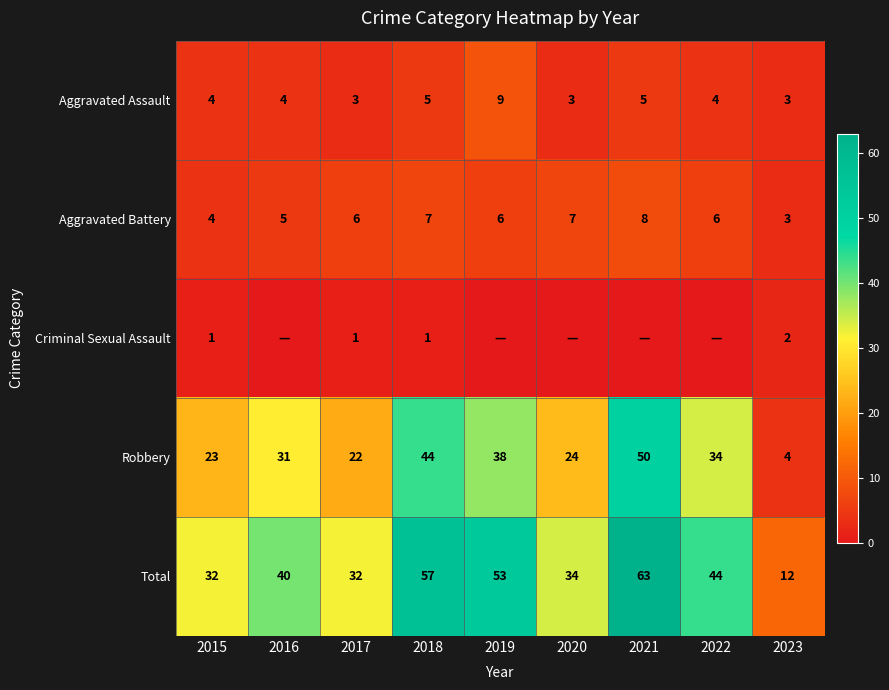

How many Aggravated Assault values are between 3 and 5?

8